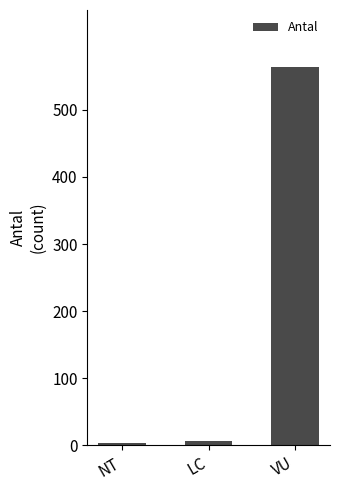

What is the sum of all values?

573